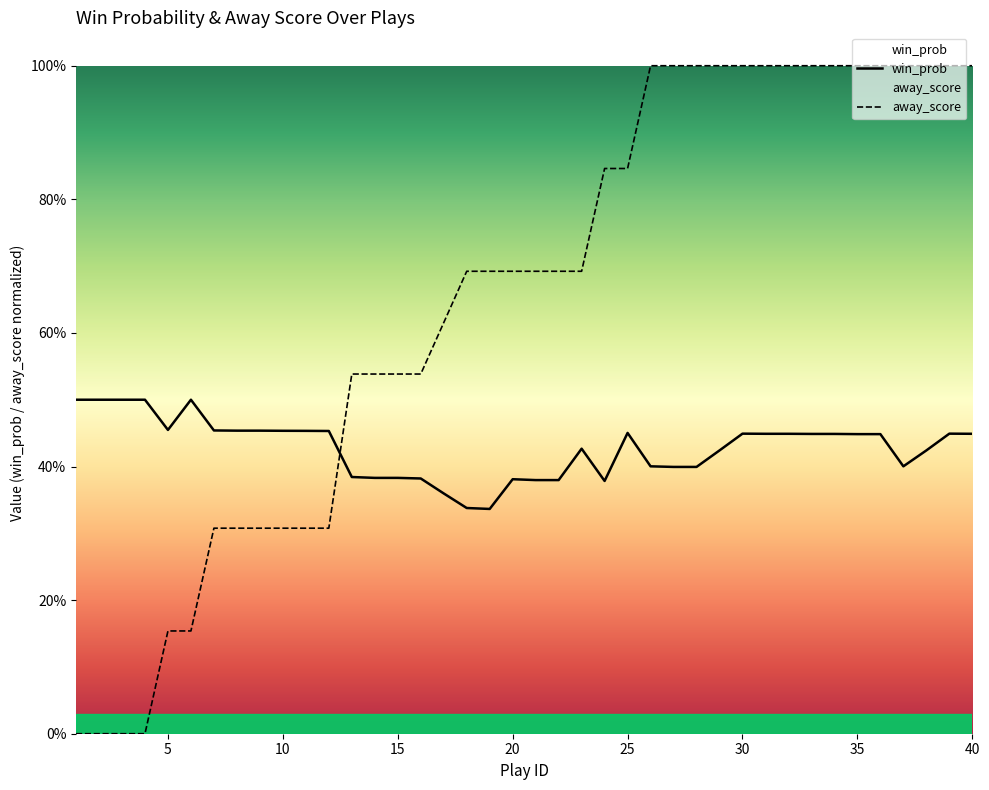

How many interior local valleys does the win_prob series have?

4